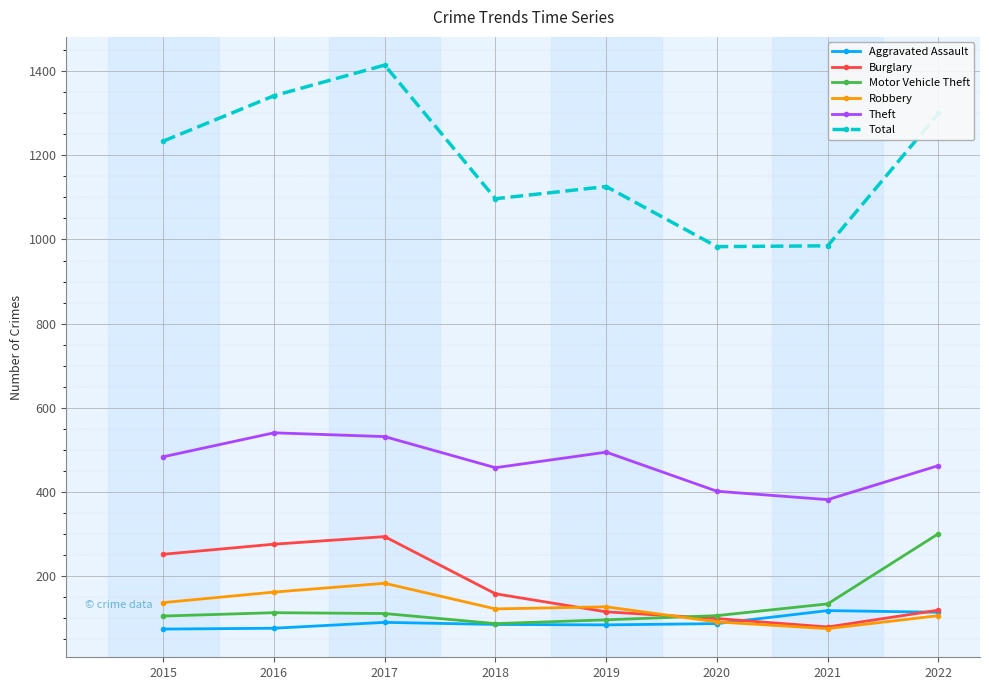

Between 2018 and 2022, which series saw the biggest shift?

Motor Vehicle Theft